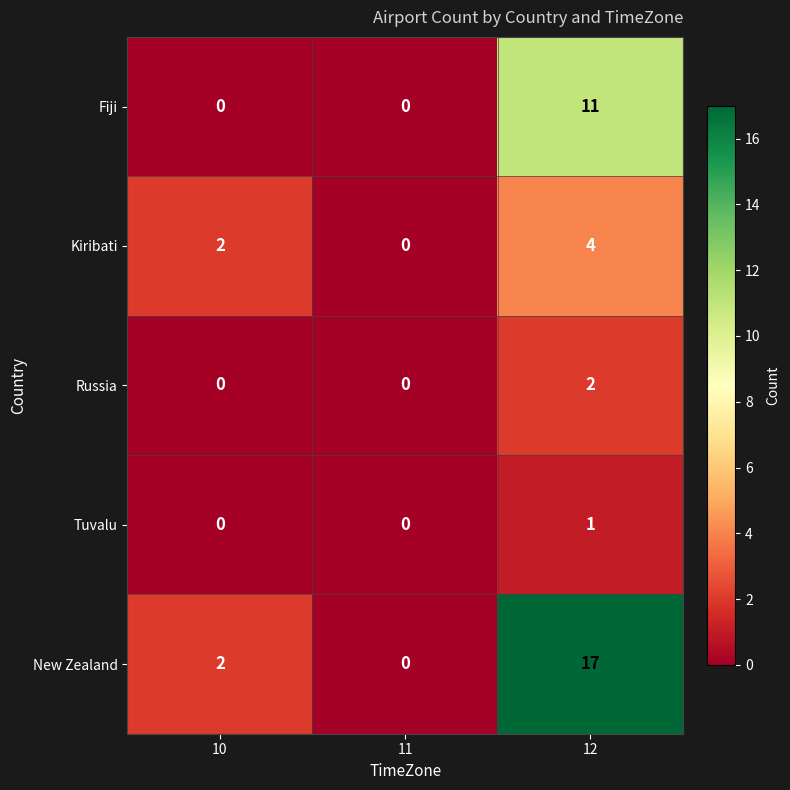

What is the difference between the maximum and minimum values in the Fiji series?

11